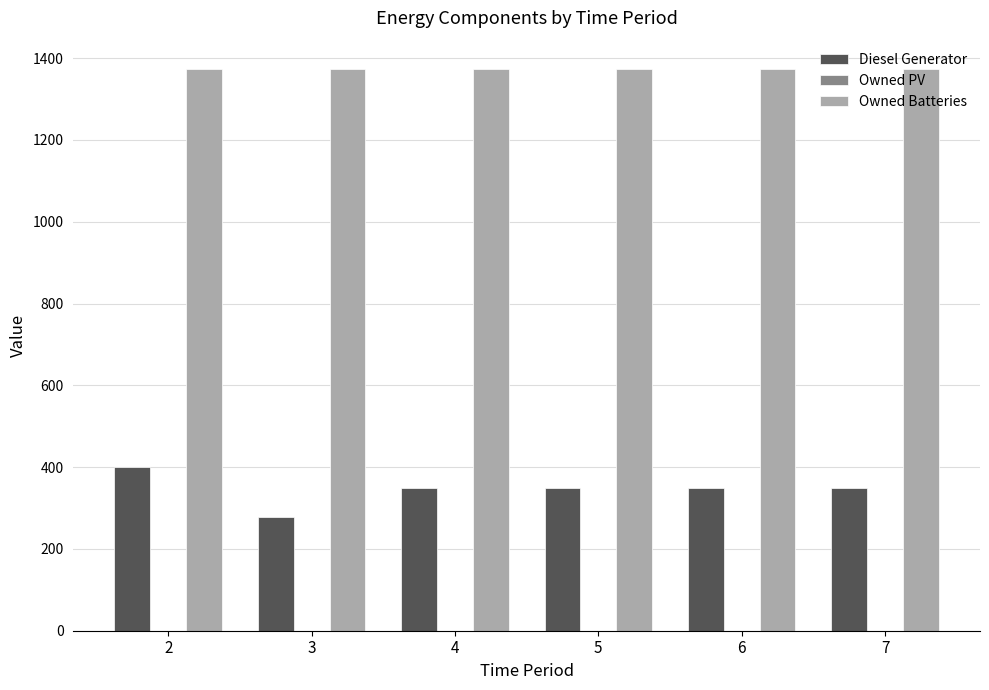

What is the total value across all series at 7?

1724